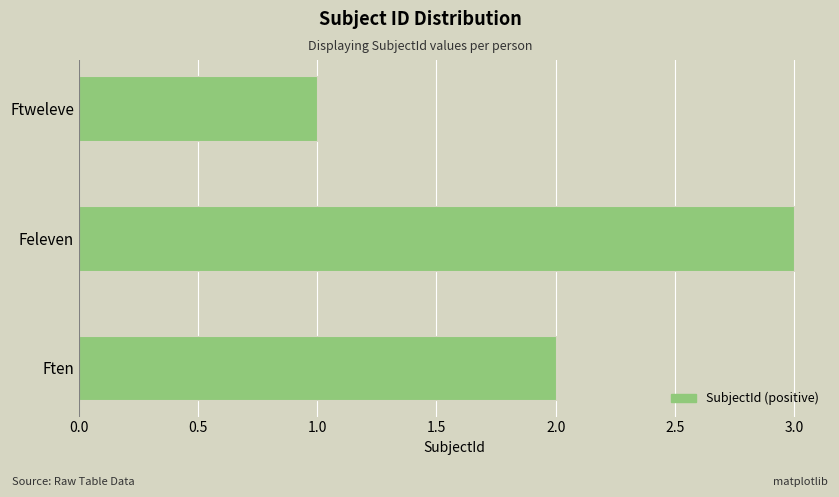

How many bars are there in total?

3